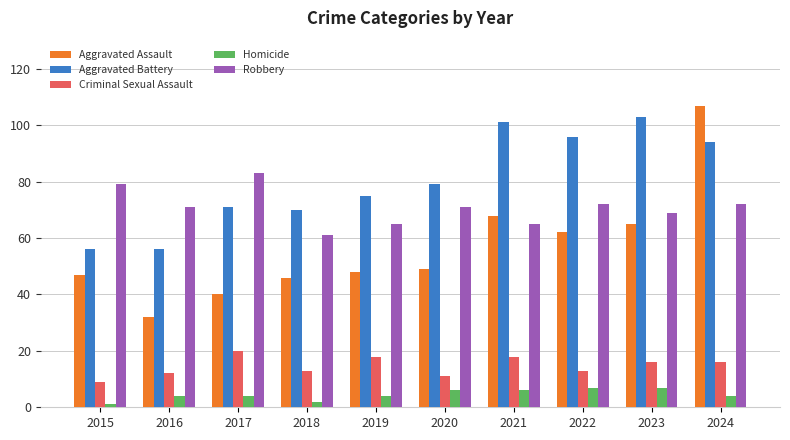

What is the maximum value for Homicide?

7